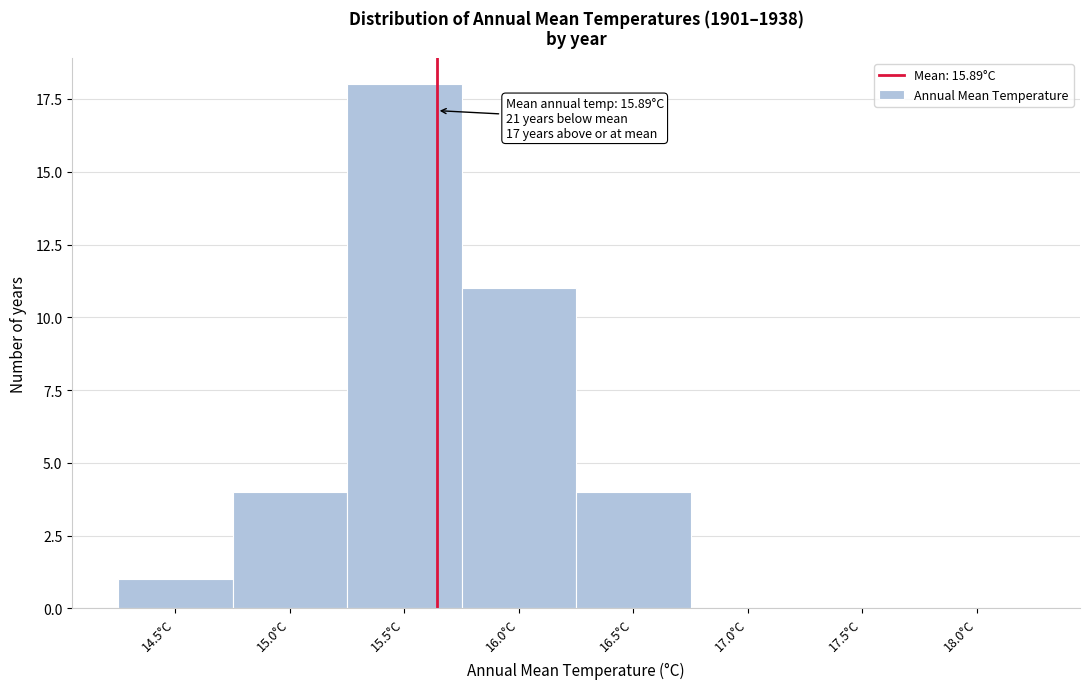

Reading left to right, list all the values displayed in this chart.

14.5°C=1	15.0°C=4	15.5°C=18	16.0°C=11	16.5°C=4	17.0°C=0	17.5°C=0	18.0°C=0